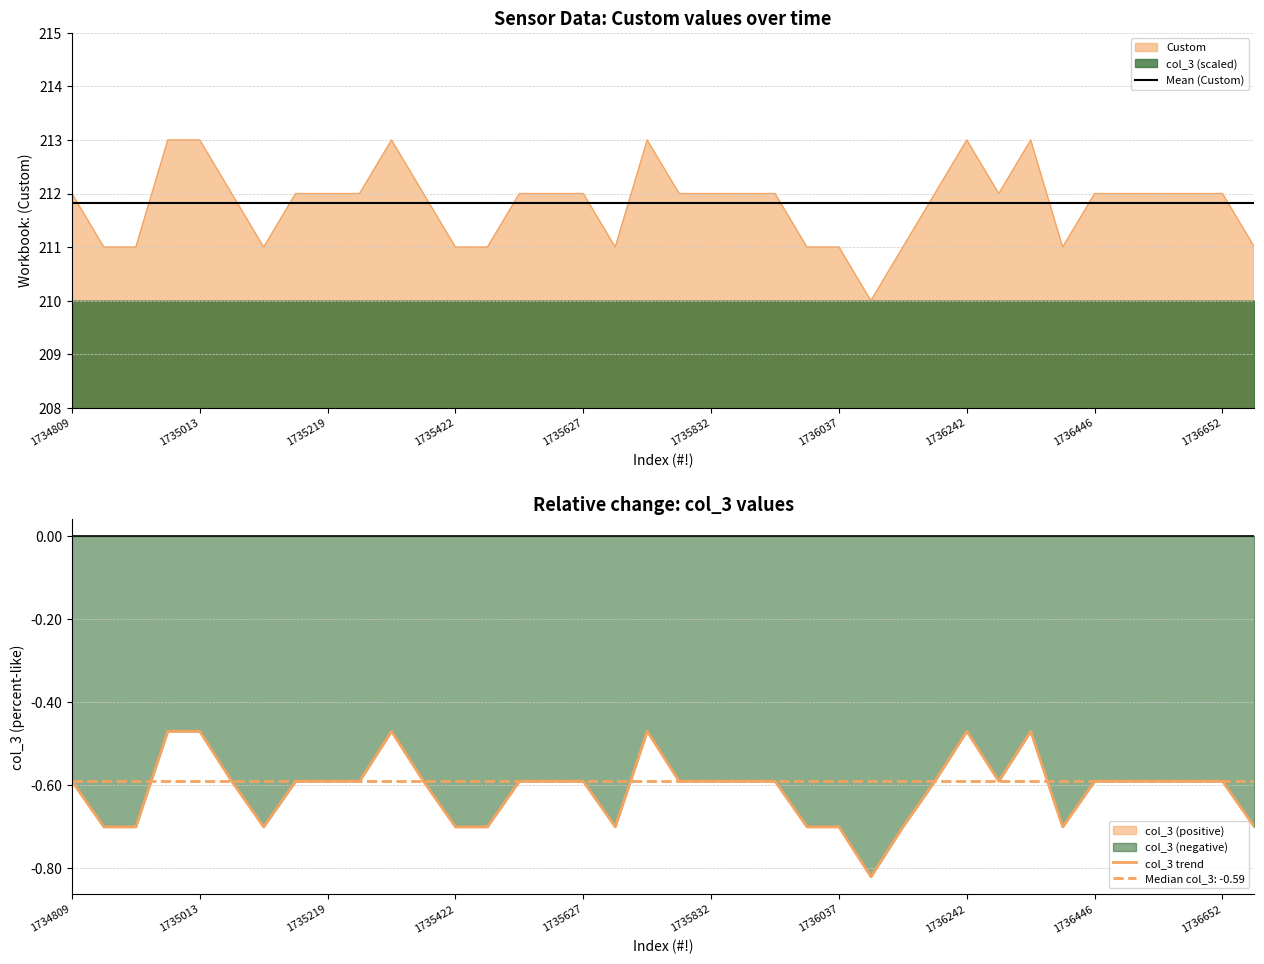

At how many categories does at least one series exceed 202?

38